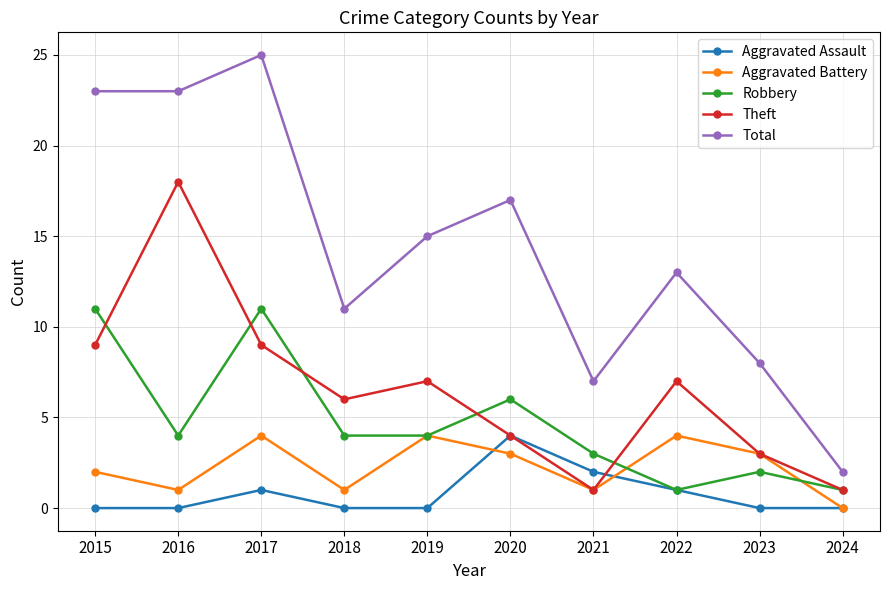

What is the total value across all series at 2021?

14